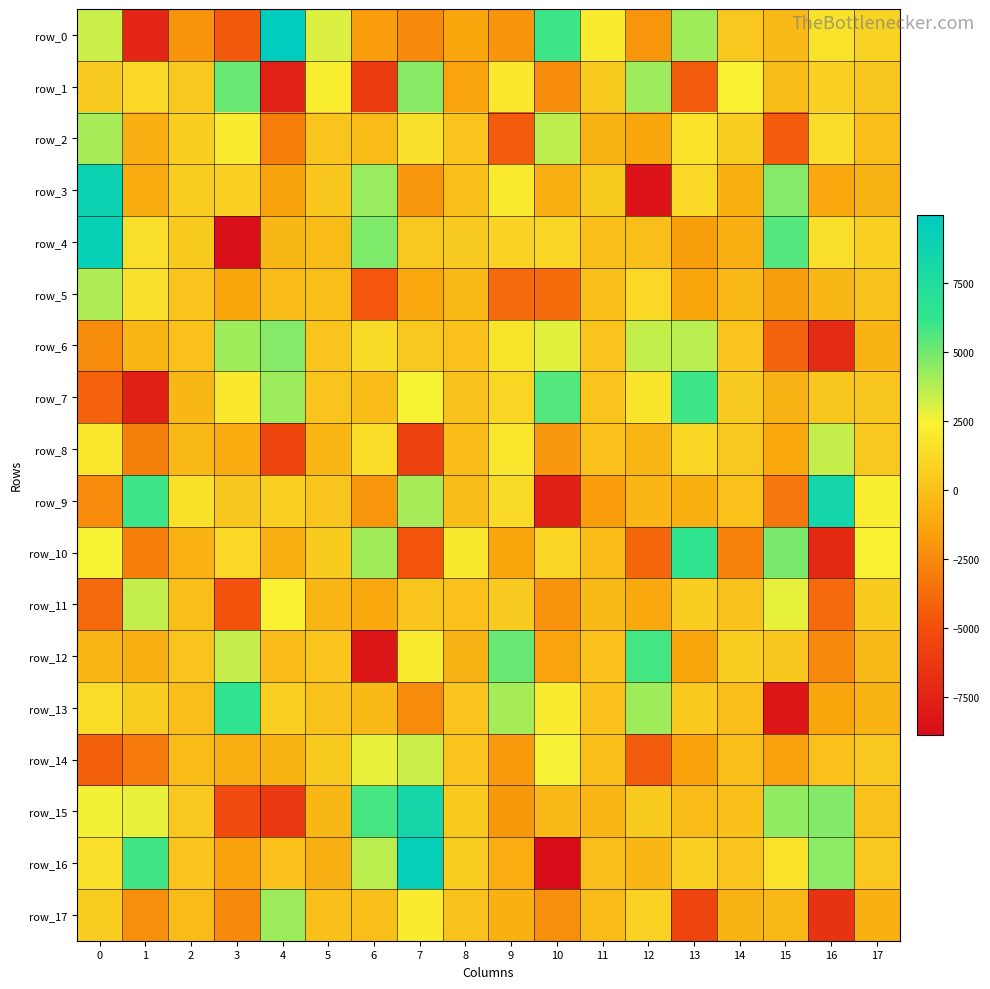

Which has a higher value, 12 or 16?

16